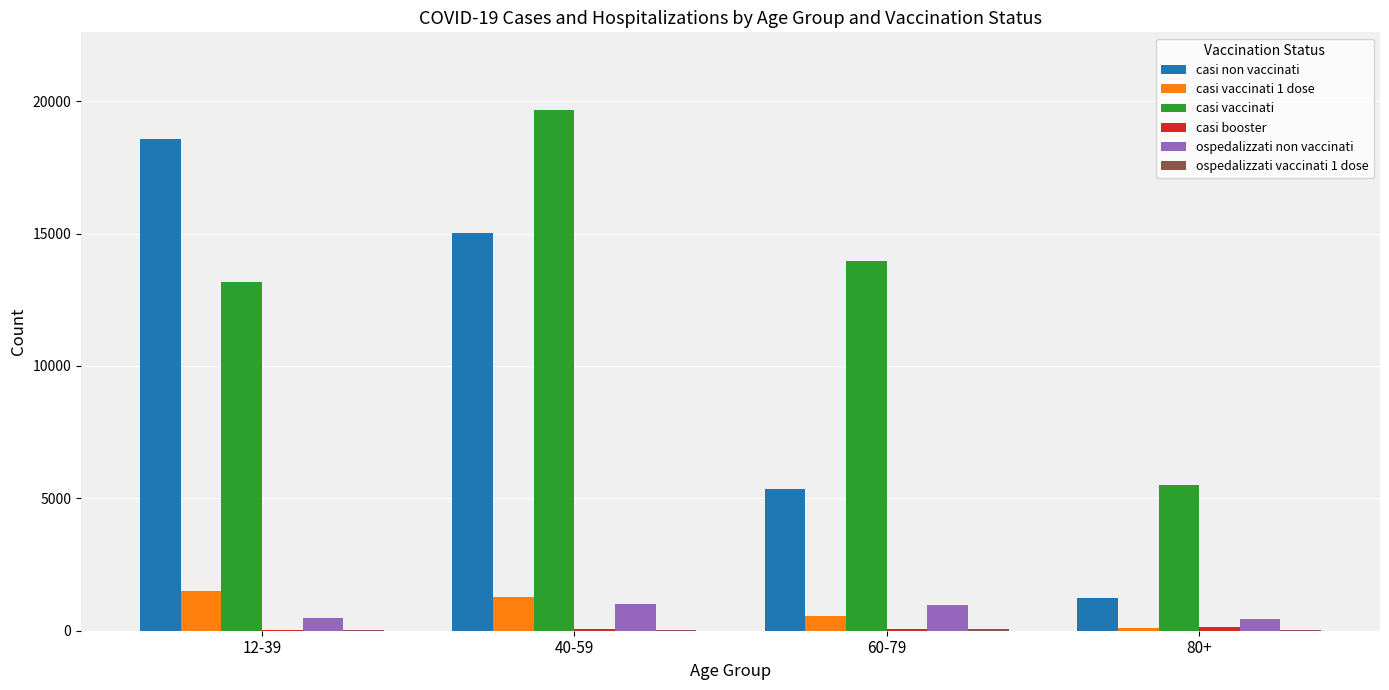

At which category is the sum across all series the highest?

40-59